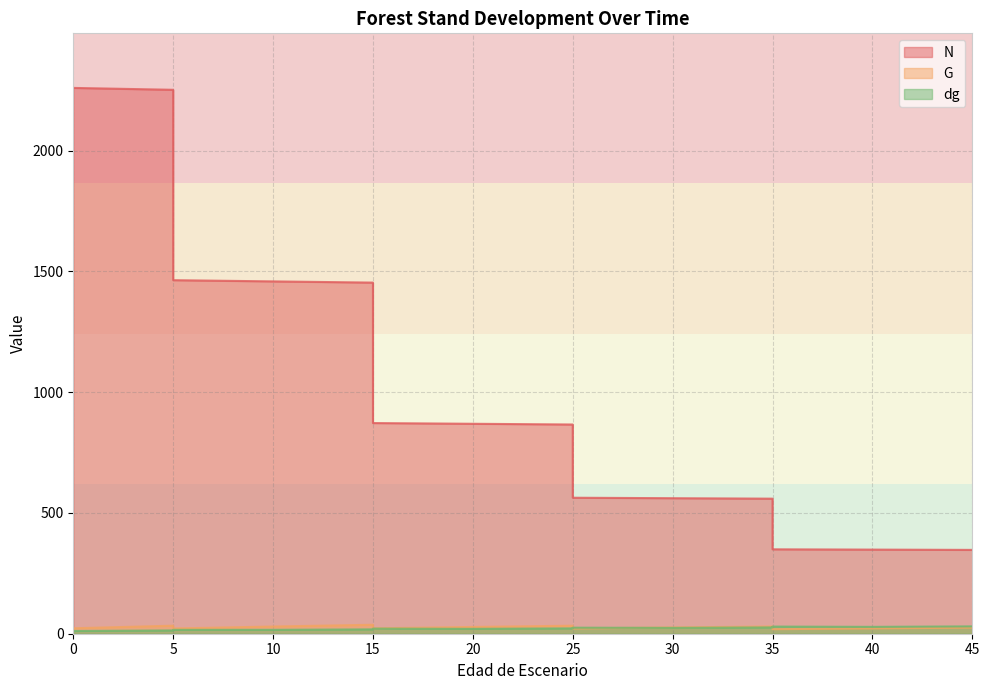

What is the value of the dg point at the 10th from the left?

20.2